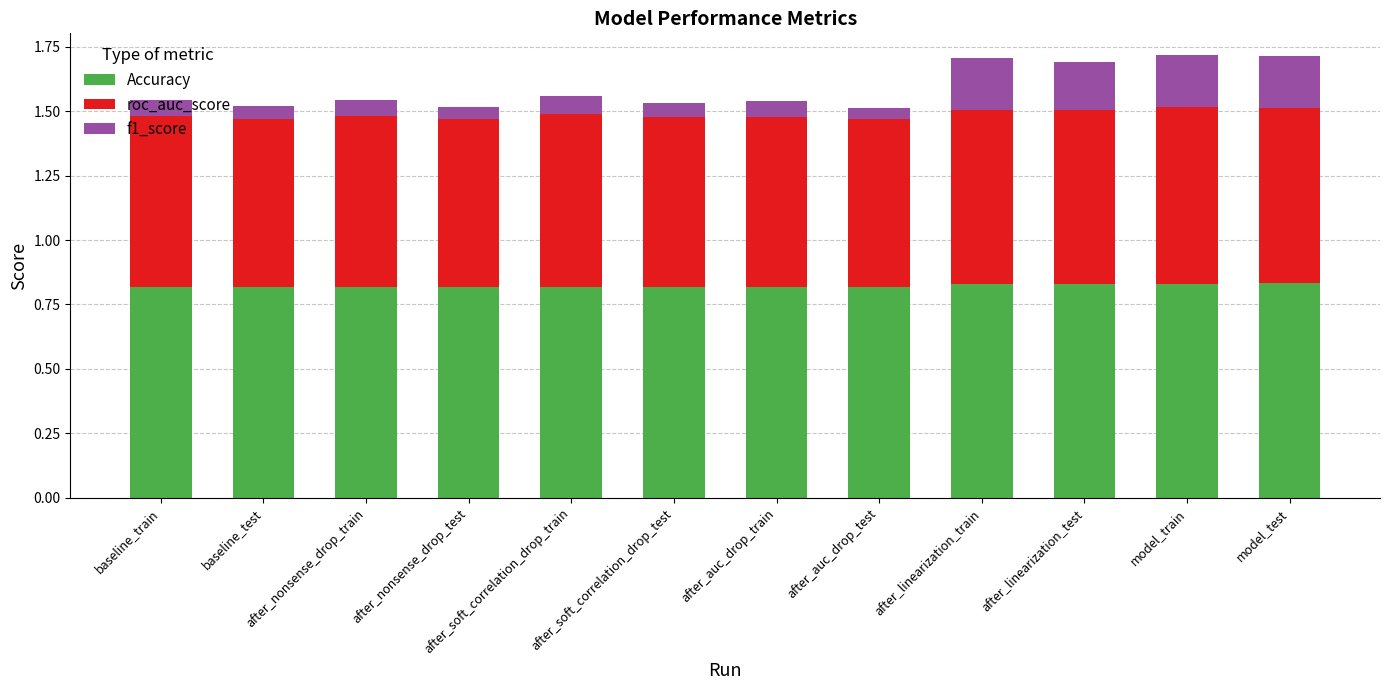

What is the total value across all series at after_soft_correlation_drop_train?

1.6